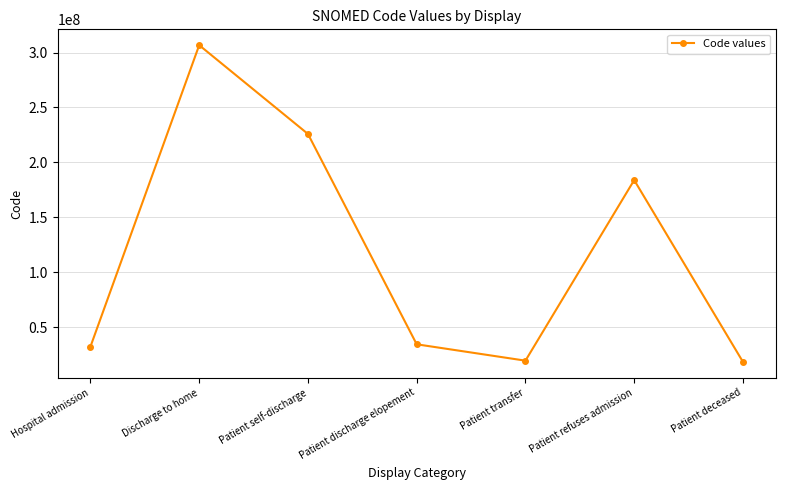

What position from the left is Patient deceased?

7